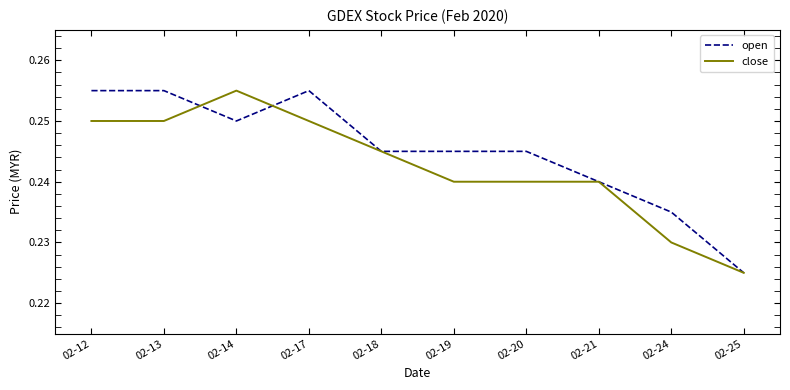

Is this an area chart (filled region under the line)?

No